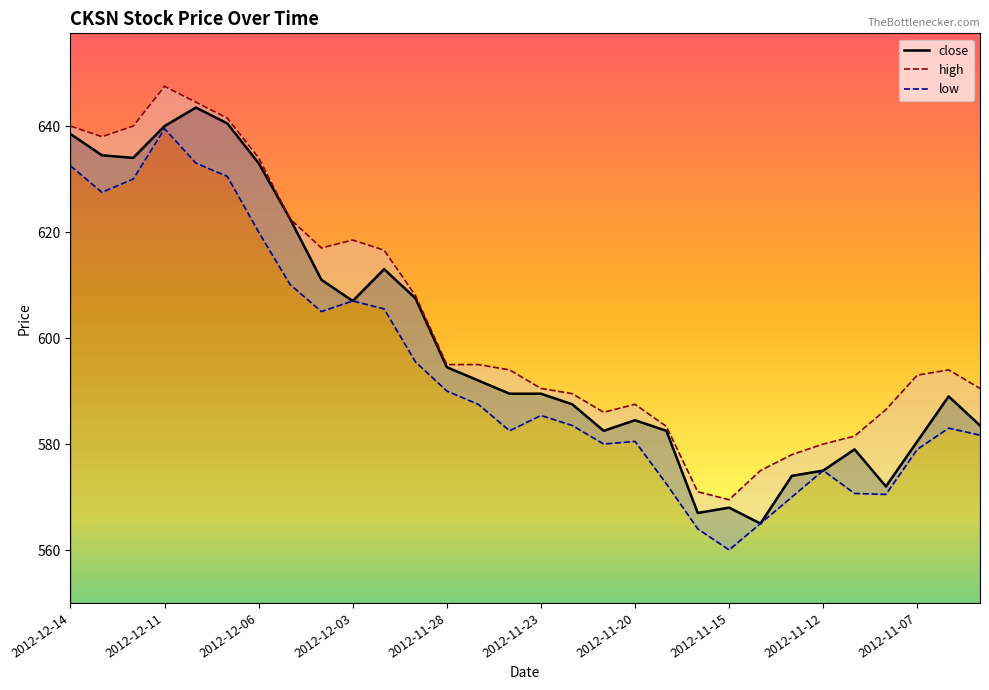

At which category is the sum across all series the highest?

2012-12-11